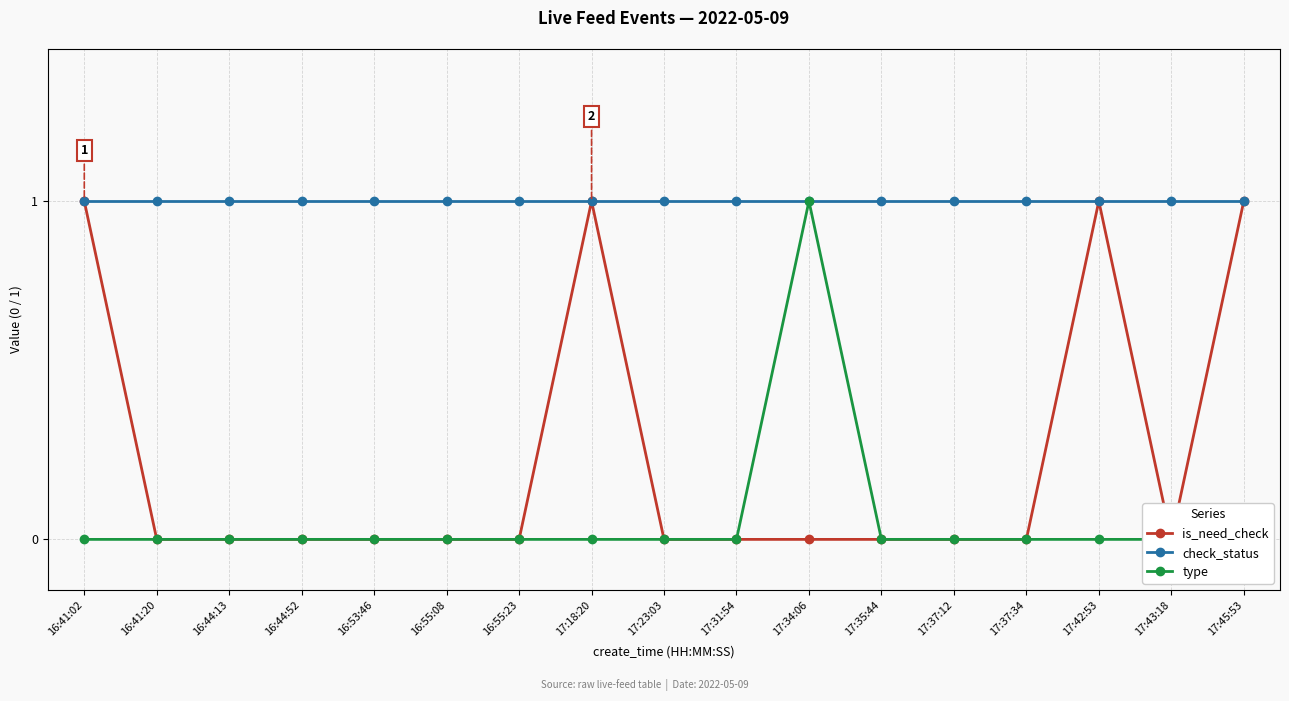

What is the sum of all is_need_check values?

4